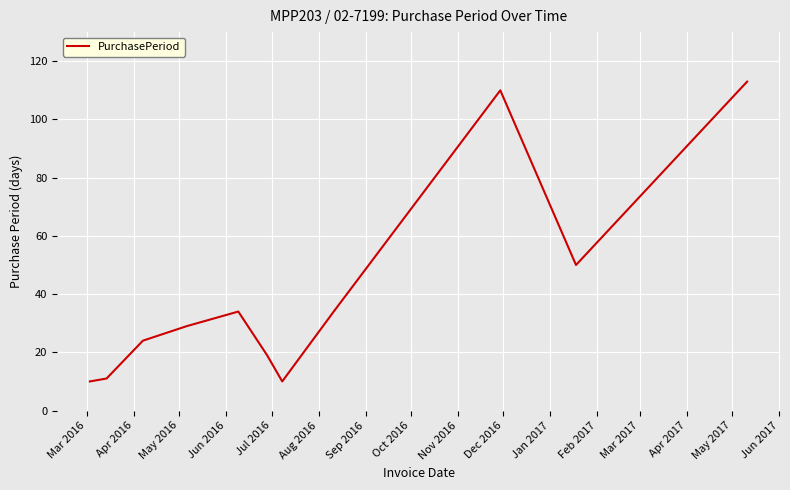

What is the smallest value displayed?

10